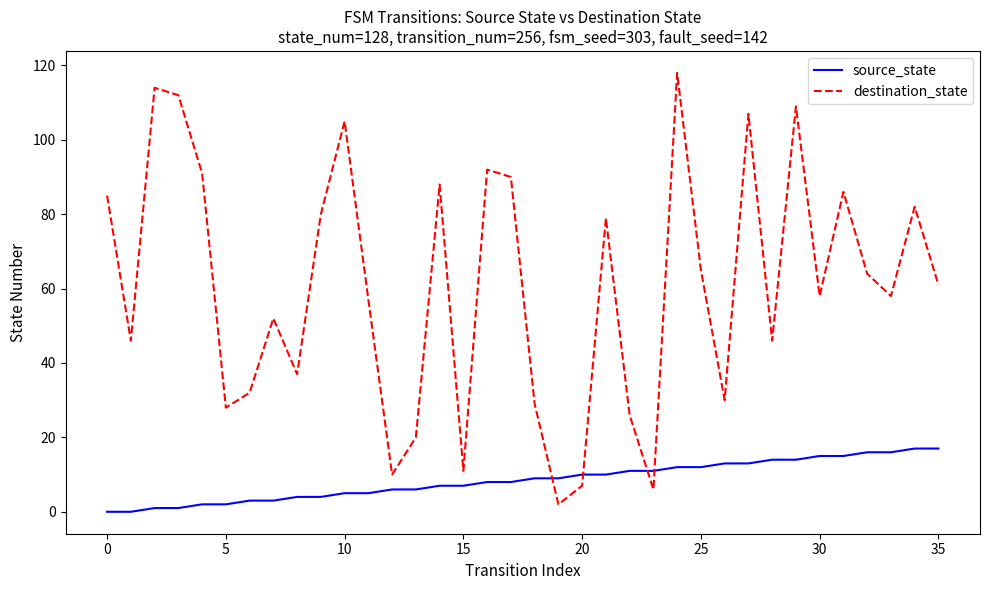

Rank the series by their maximum value, from lowest to highest.

source_state, destination_state